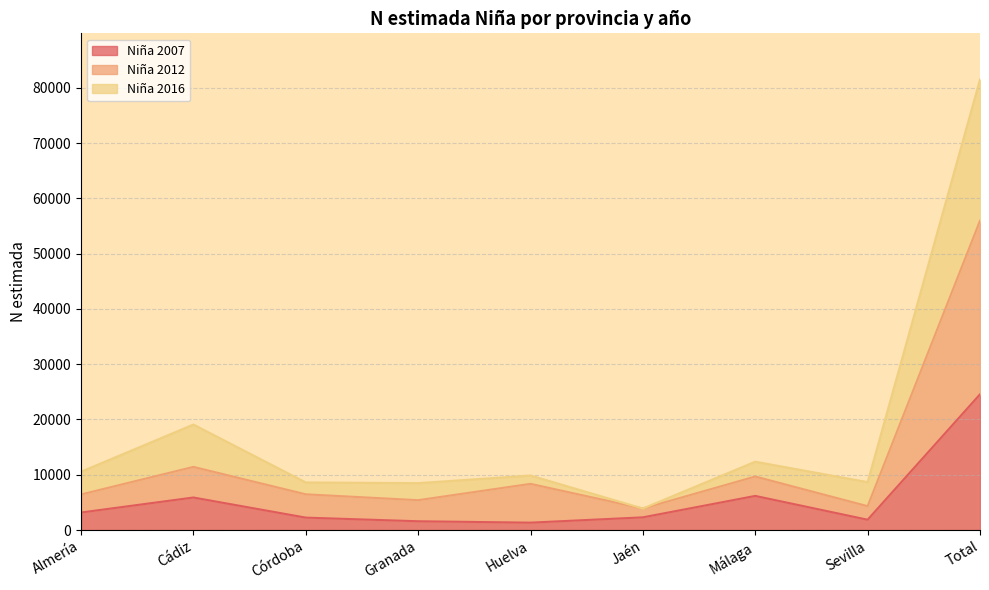

What is the difference between the Niña 2007 values at Cádiz and Málaga?

289